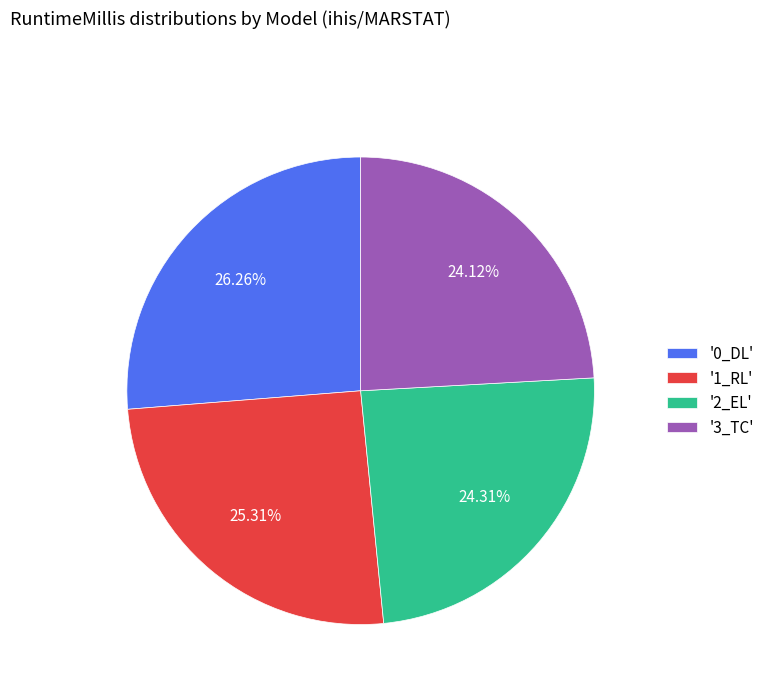

Between '3_TC' and '1_RL', which is larger?

'1_RL'